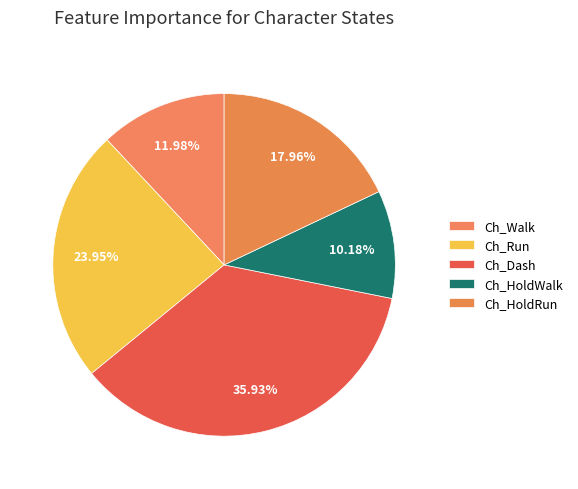

To the nearest percent, what percentage of the pie is Ch_Run?

24%